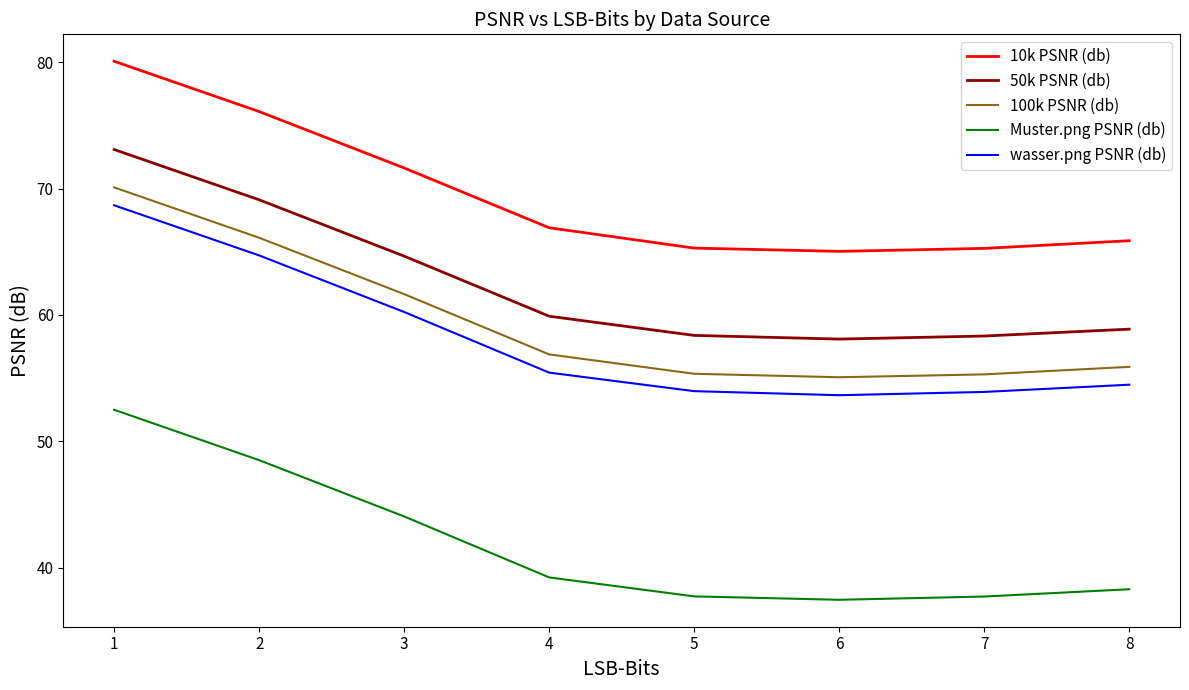

True or false: 50k PSNR (db) and Muster.png PSNR (db) intersect in this chart.

False